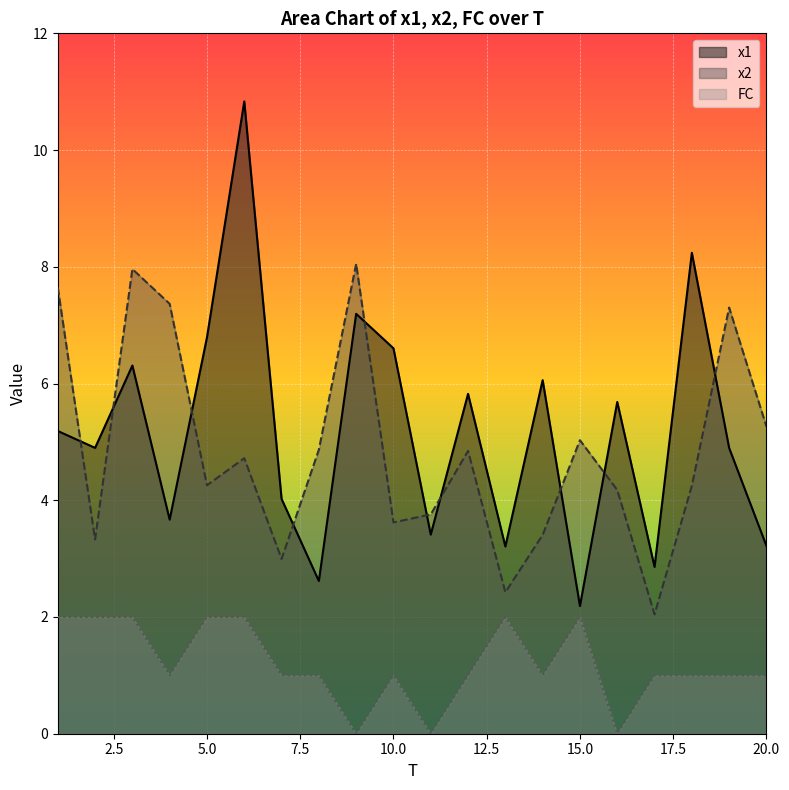

Where is FC nearest to the value 1?

4